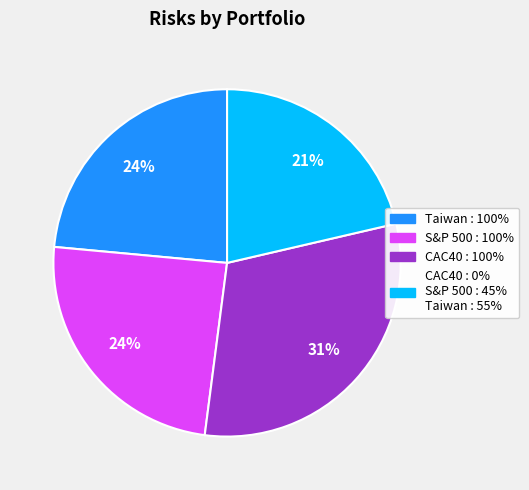

The CAC40 : 100% slice represents 31% of the pie. True or false?

True